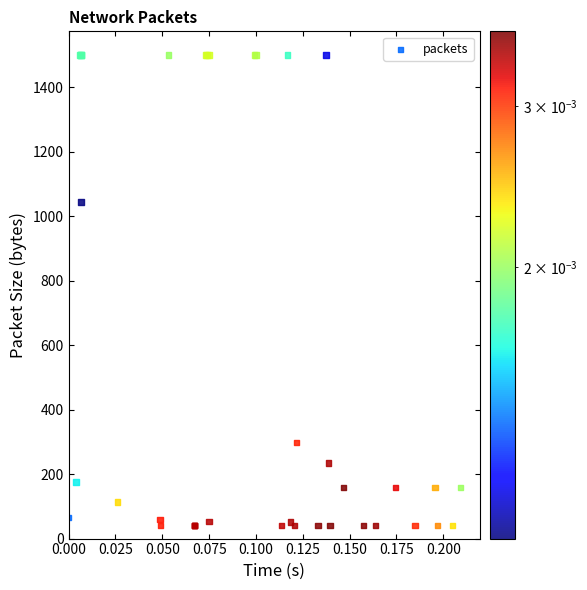

What Y value in the scatter plot is closest to 770?

1044